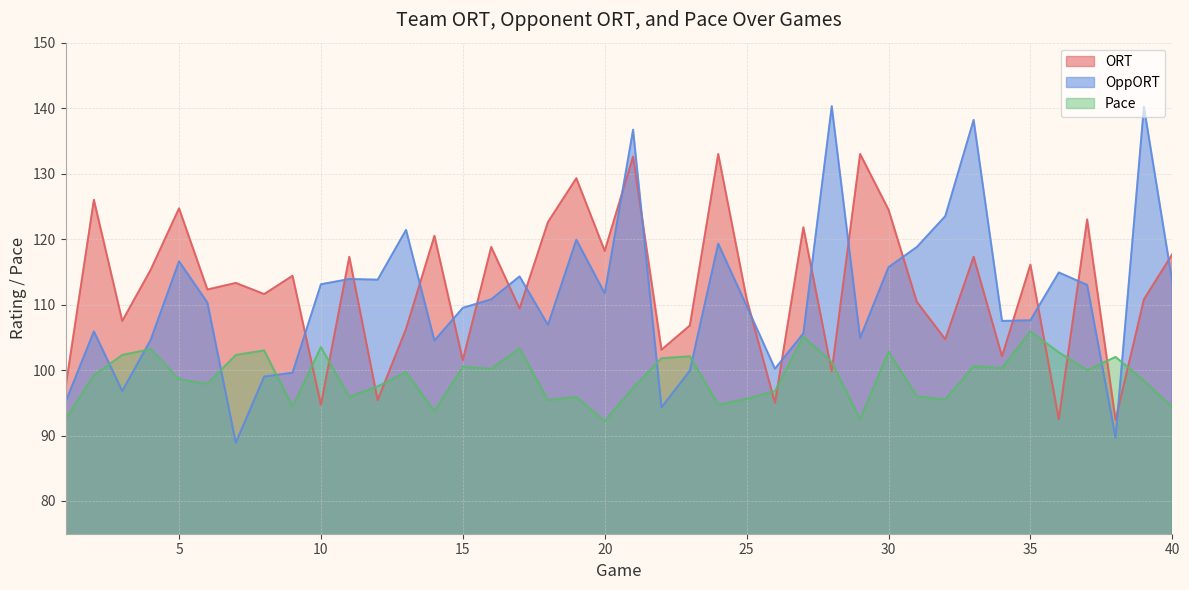

True or false: OppORT has a value of 152.5 at 15.

False